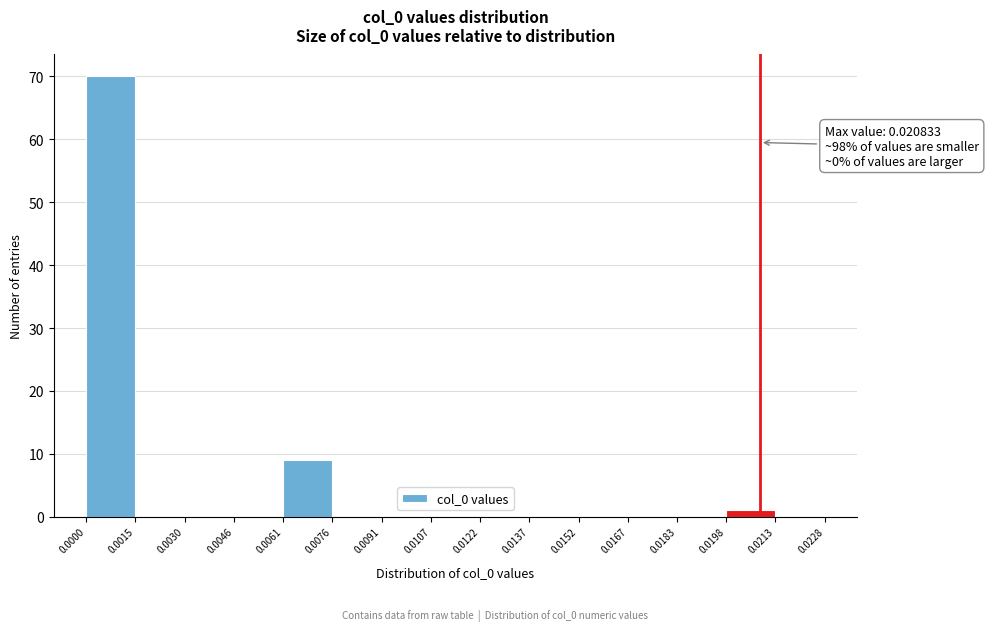

Which range on the x-axis has the tallest bar?

0.0000 to 0.0015